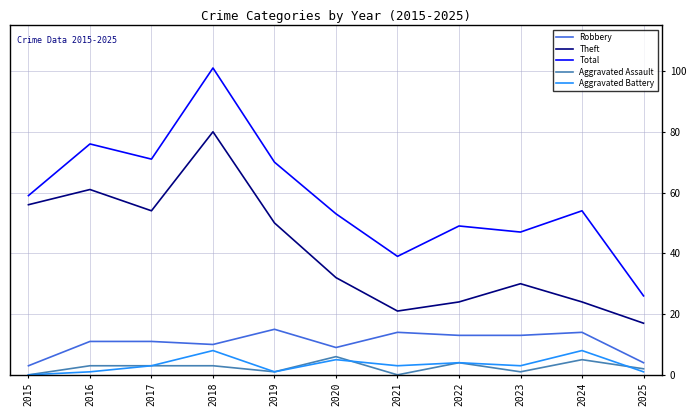

What is the sum of the Aggravated Battery values at 2017 and 2019?

4